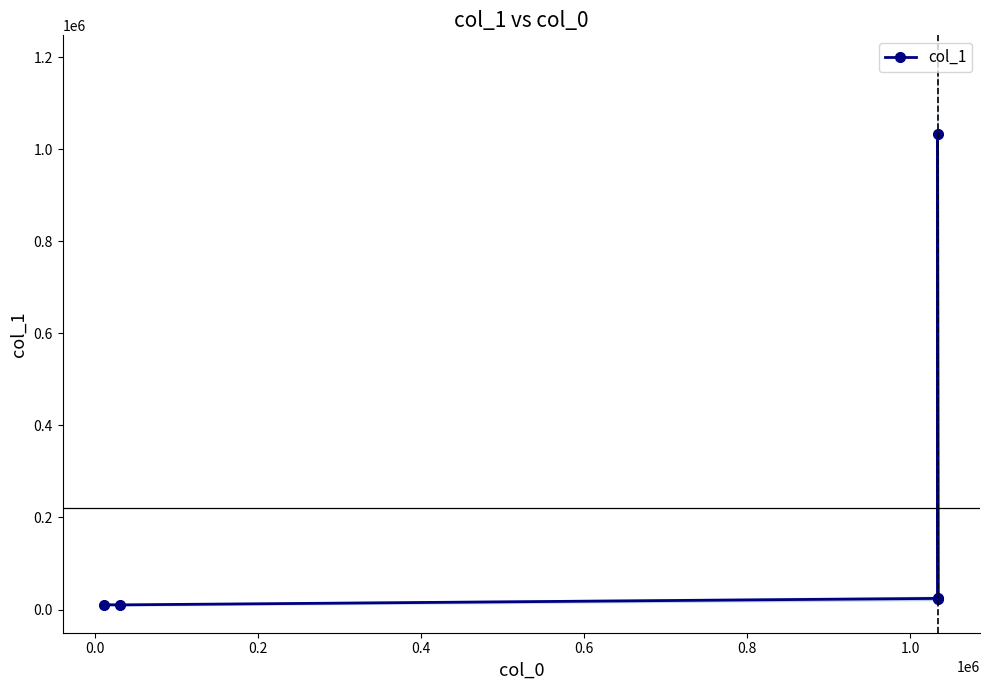

What is the minimum value shown in the chart?

10109